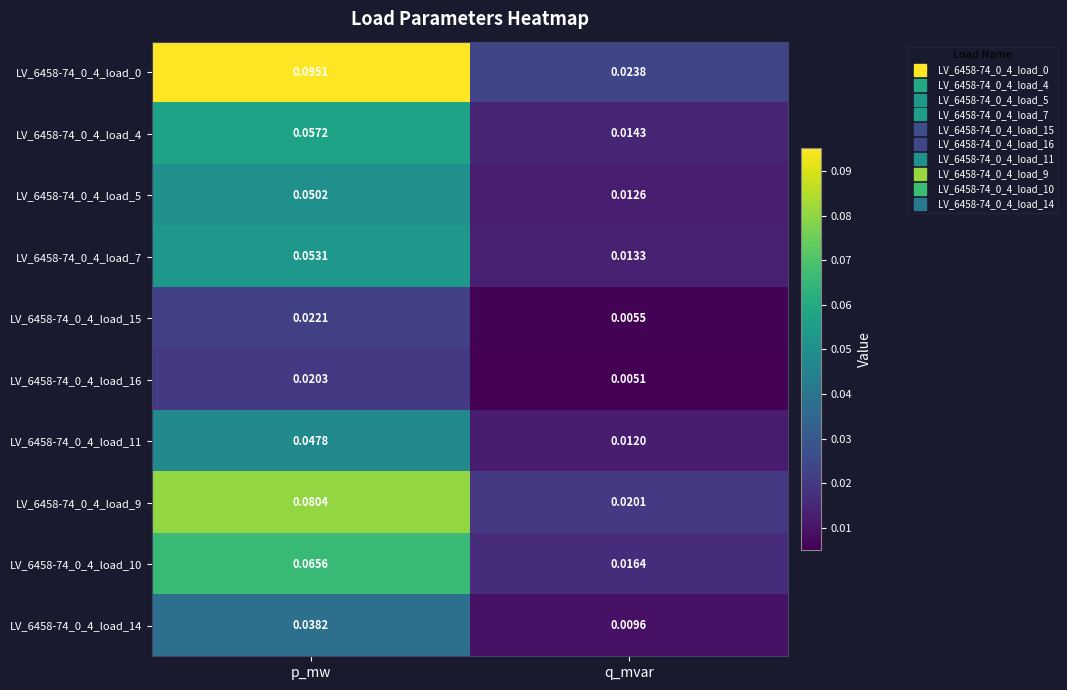

At which category is the sum across all series the highest?

p_mw